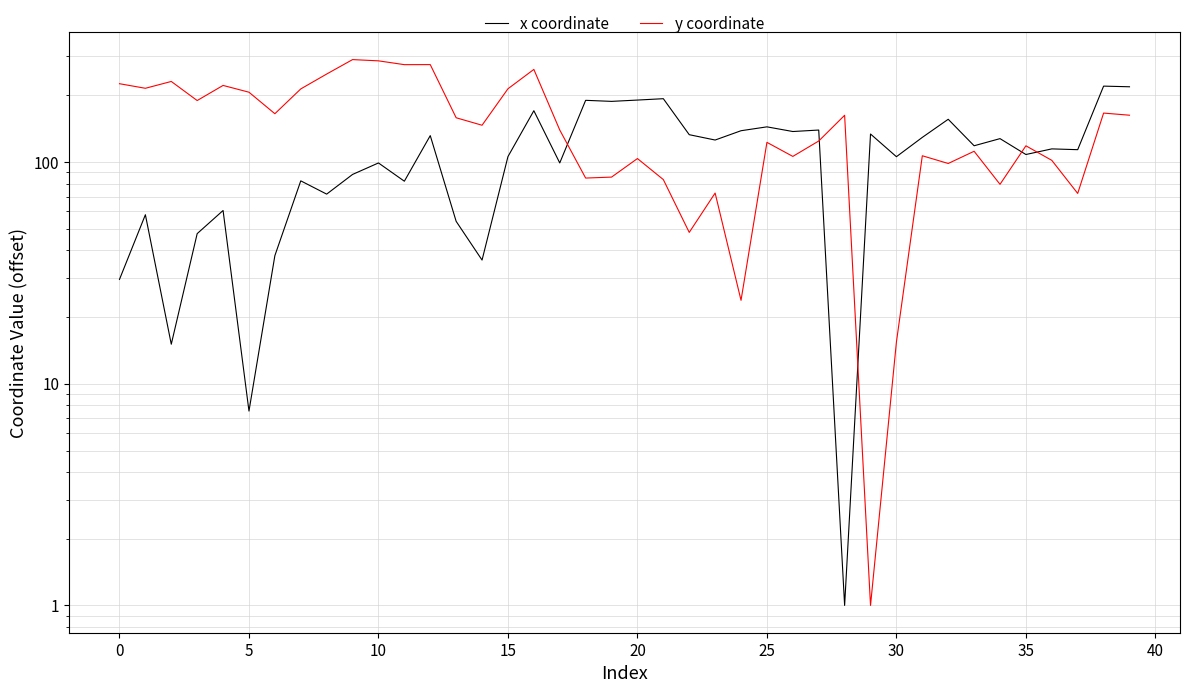

Rank the series by their maximum value, from lowest to highest.

x coordinate, y coordinate